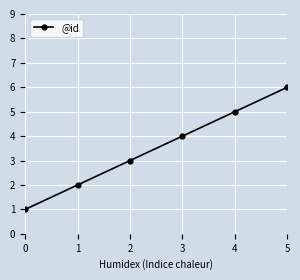

Reading left to right, extract all data points from this chart.

0=1	1=2	2=3	3=4	4=5	5=6